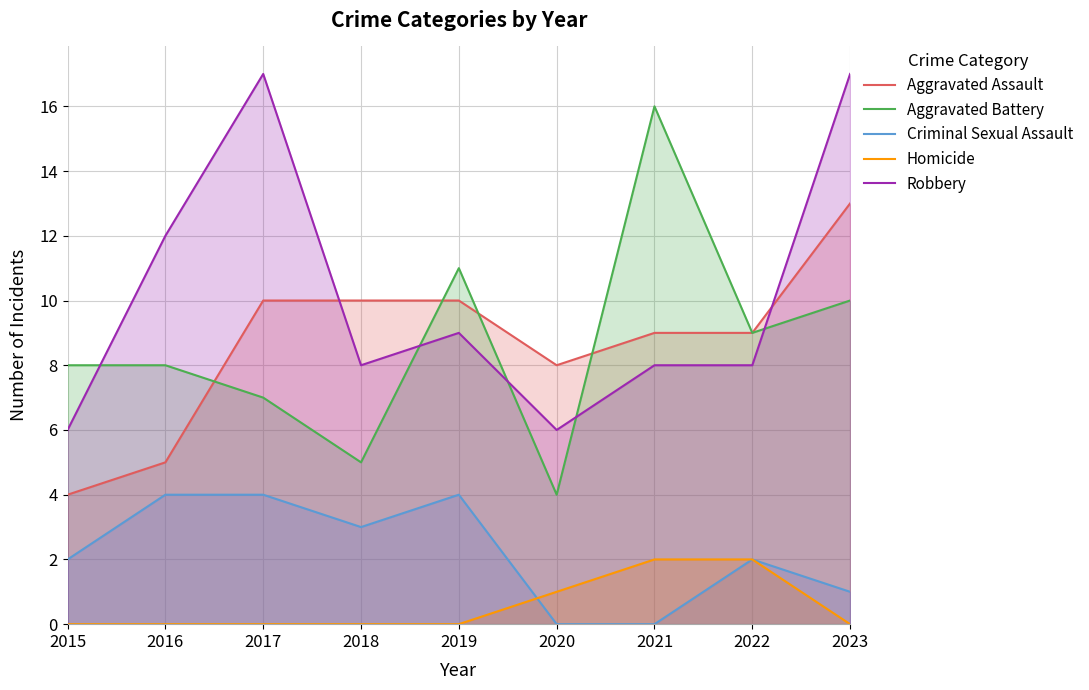

Reading left to right, list all the values displayed in this chart.

Aggravated Assault: 2015=4	2016=5	2017=10	2018=10	2019=10	2020=8	2021=9	2022=9	2023=13
Aggravated Battery: 2015=8	2016=8	2017=7	2018=5	2019=11	2020=4	2021=16	2022=9	2023=10
Criminal Sexual Assault: 2015=2	2016=4	2017=4	2018=3	2019=4	2020=0	2021=0	2022=2	2023=1
Homicide: 2015=0	2016=0	2017=0	2018=0	2019=0	2020=1	2021=2	2022=2	2023=0
Robbery: 2015=6	2016=12	2017=17	2018=8	2019=9	2020=6	2021=8	2022=8	2023=17